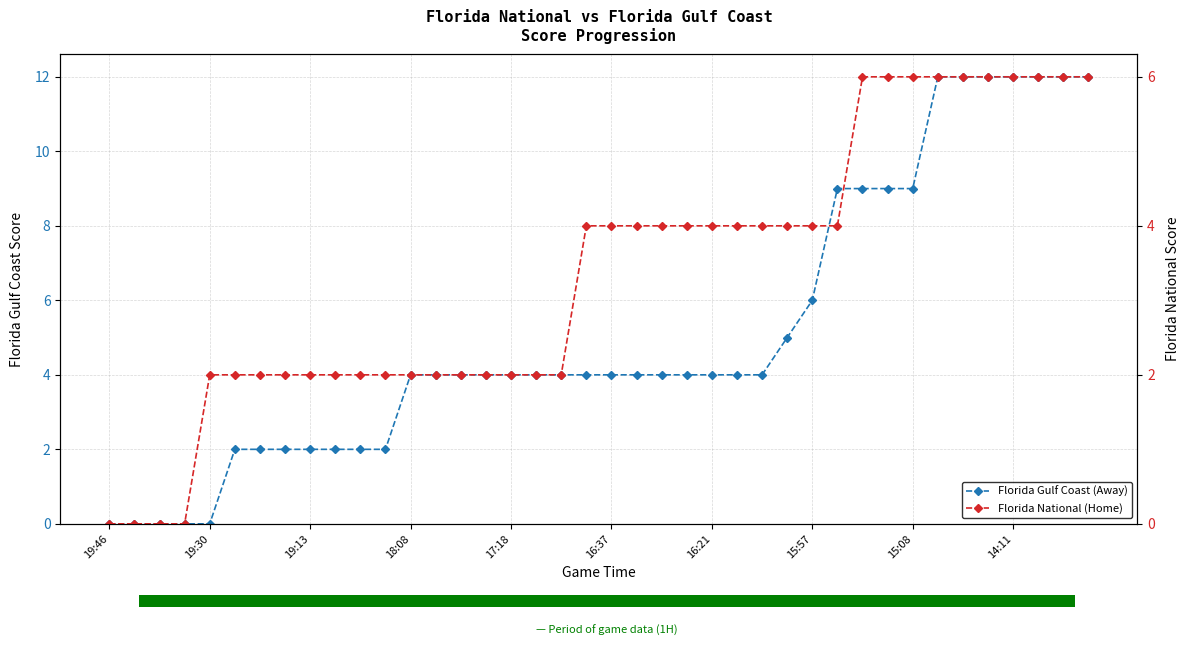

Which series has the largest range (max minus min)?

Florida Gulf Coast (Away)